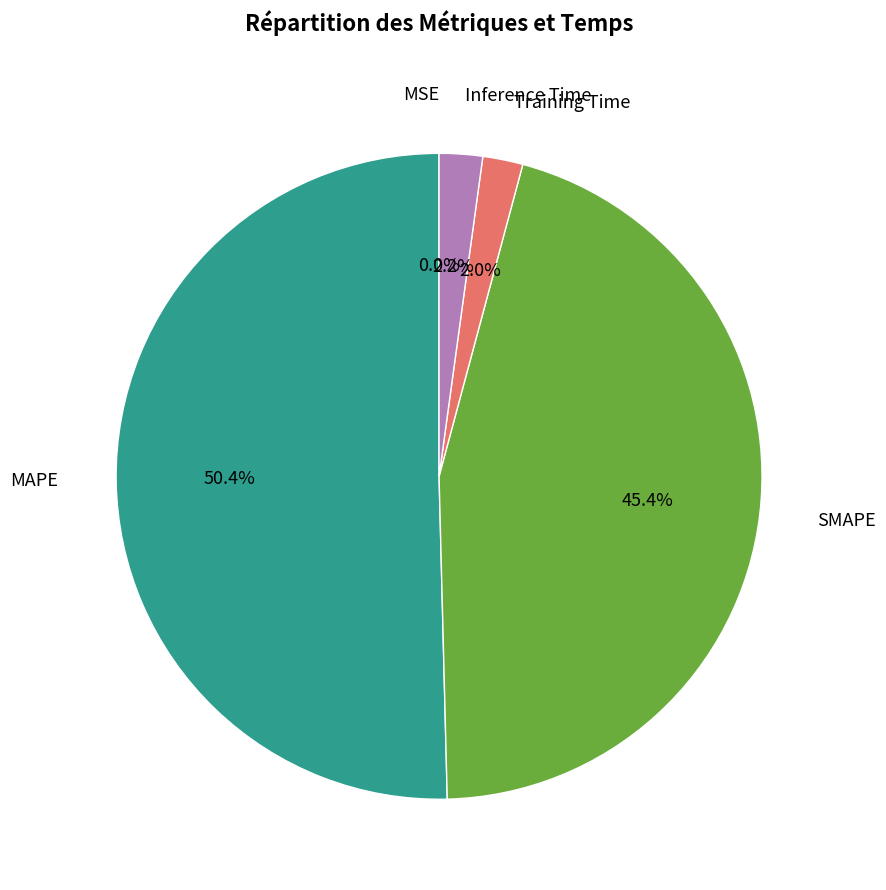

Which slice is the largest?

MAPE